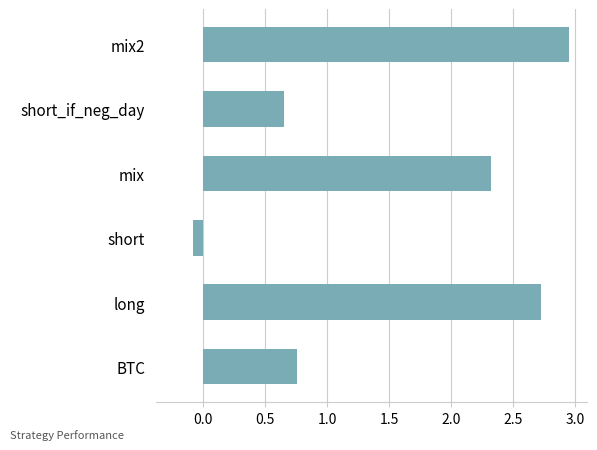

What is the change in value from short to mix?

+2.4